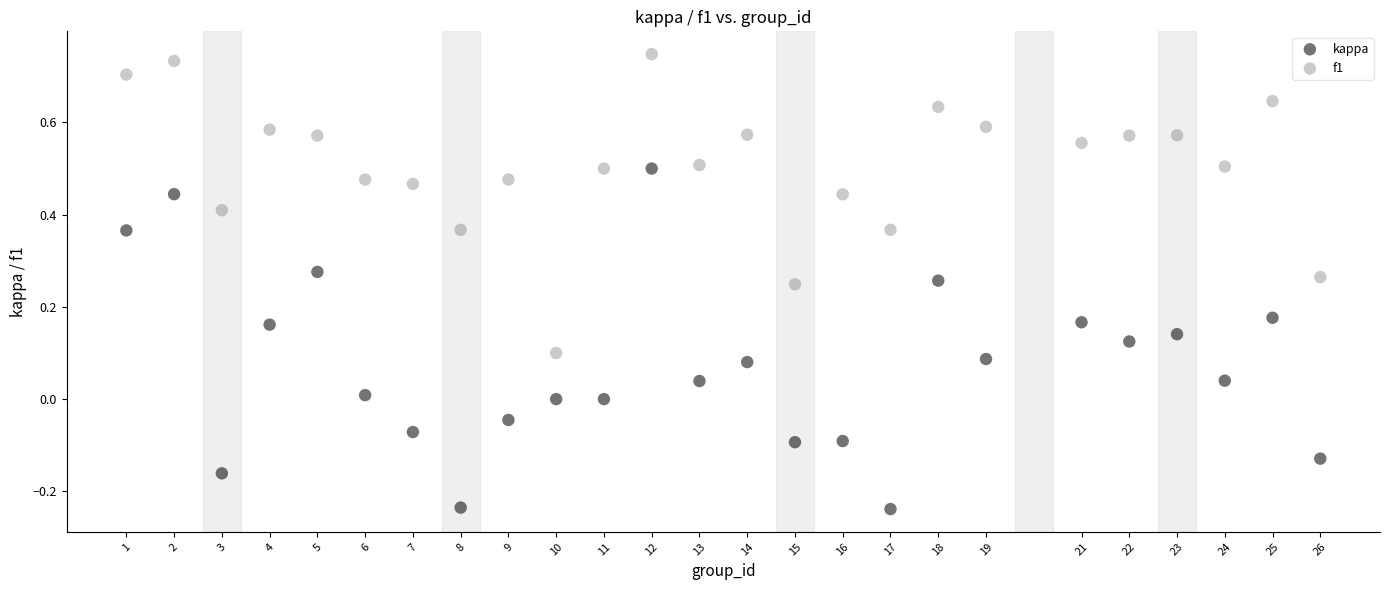

Across all data points, what is the range of X values (max minus min)?

25.0